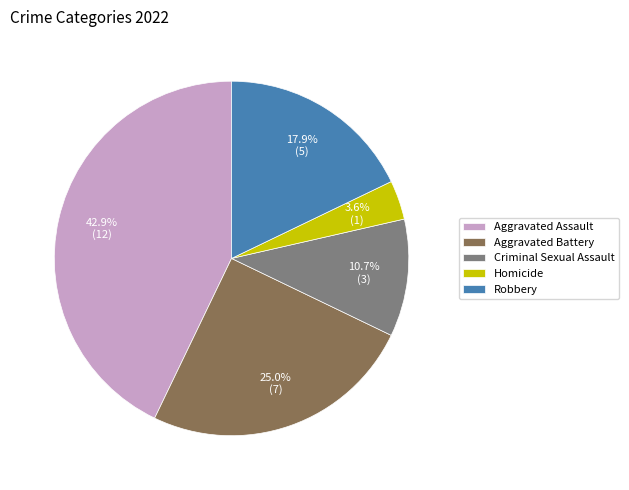

Rank the categories by value from highest to lowest.

Aggravated Assault, Aggravated Battery, Robbery, Criminal Sexual Assault, Homicide